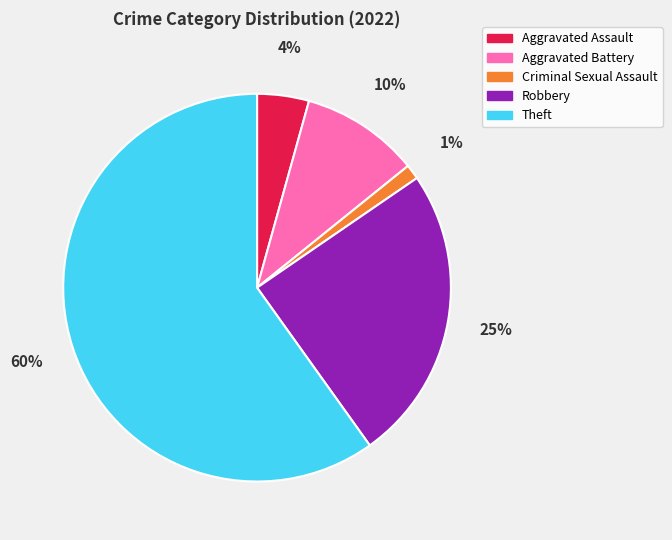

To the nearest percent, what percentage of the pie is Aggravated Battery?

10%